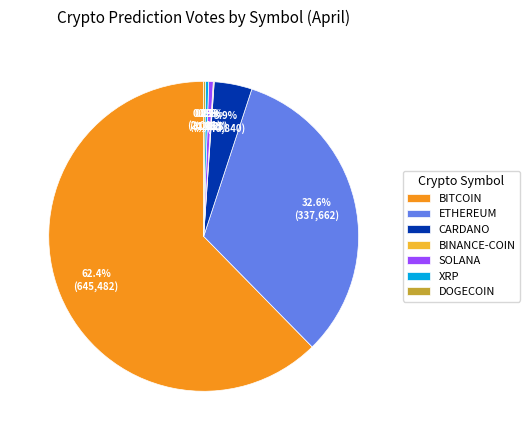

Between ETHEREUM and XRP, which is larger?

ETHEREUM